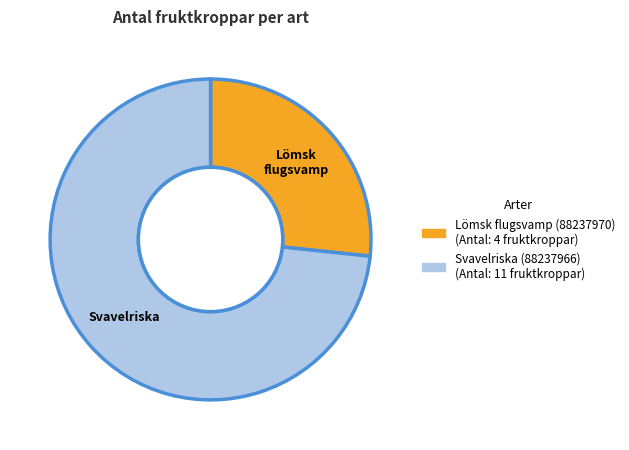

The Svavelriska (88237966) slice represents 73% of the pie. True or false?

True